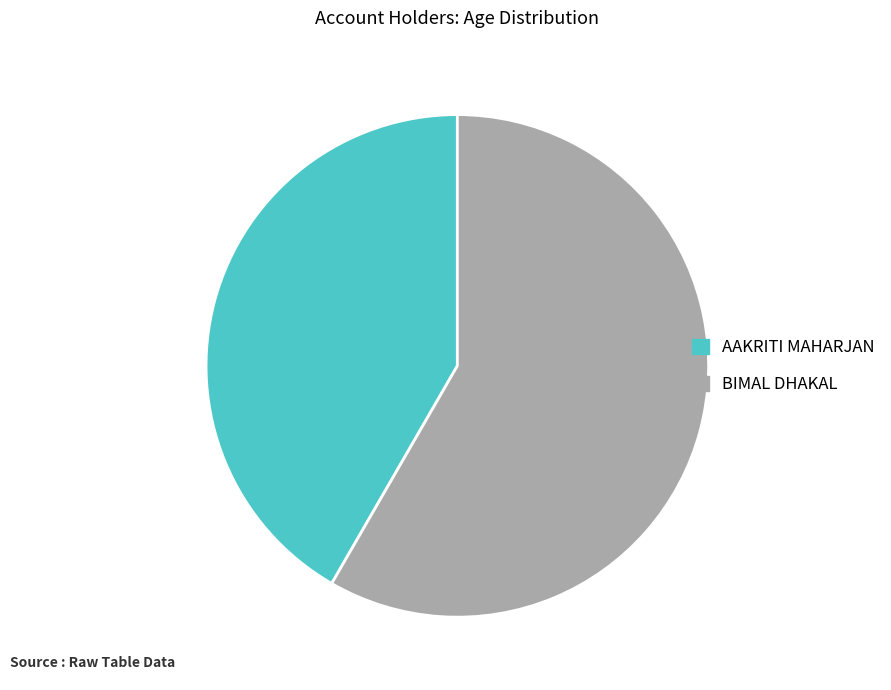

Approximately how many times larger is the value at BIMAL DHAKAL compared to AAKRITI MAHARJAN?

1.4